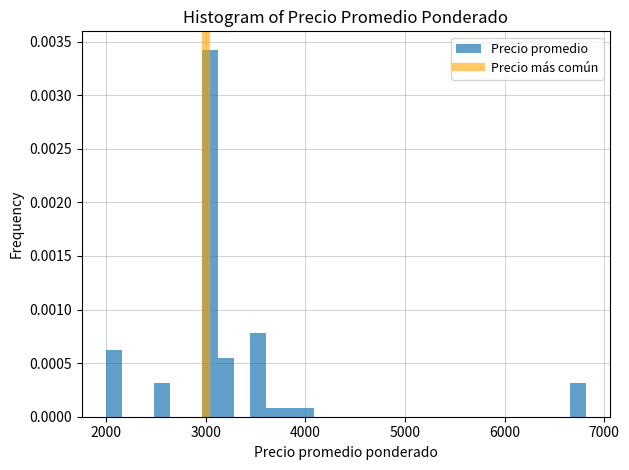

Read against the x-axis, roughly where is the centre of the tallest bar?

3000